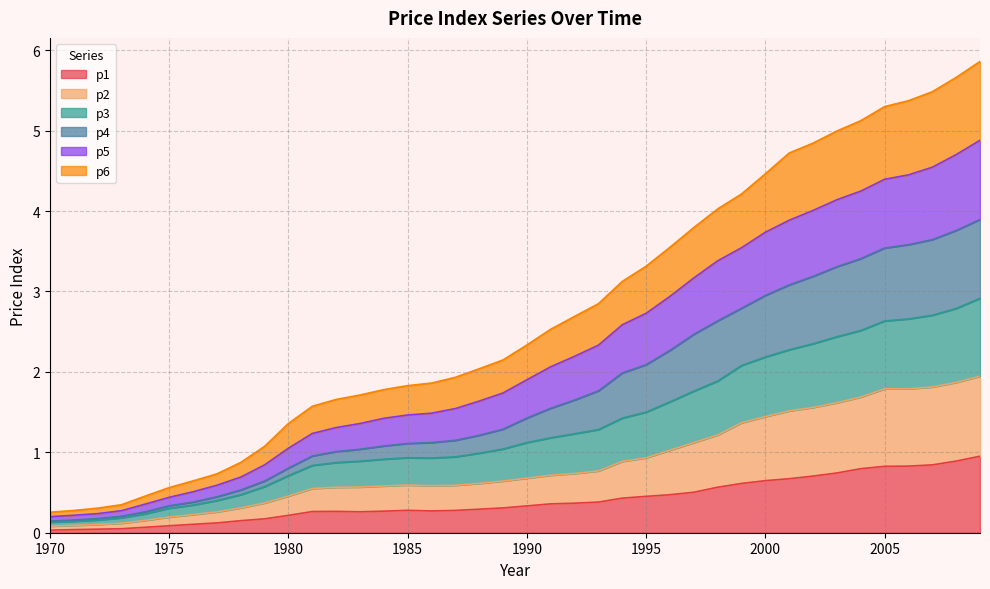

What is the total value across all series at 2000?

4.5